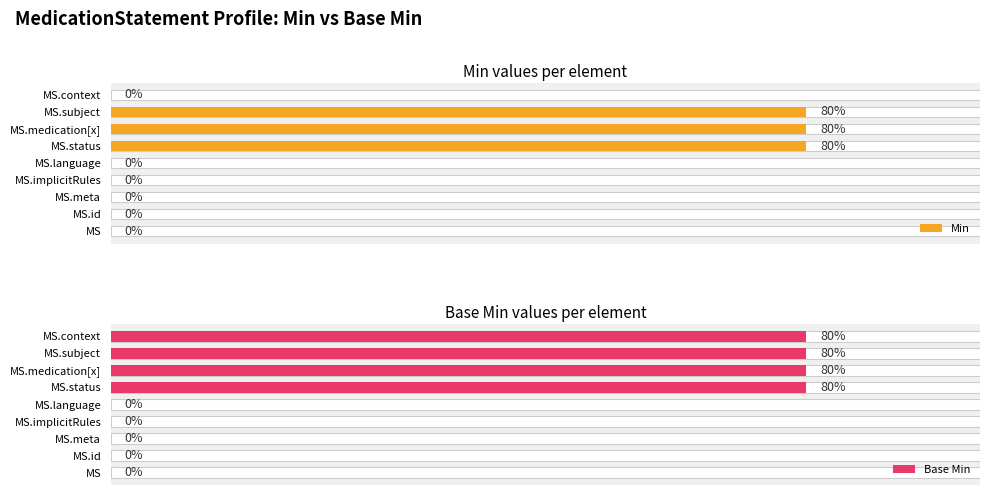

How many values in Base Min are above zero?

4